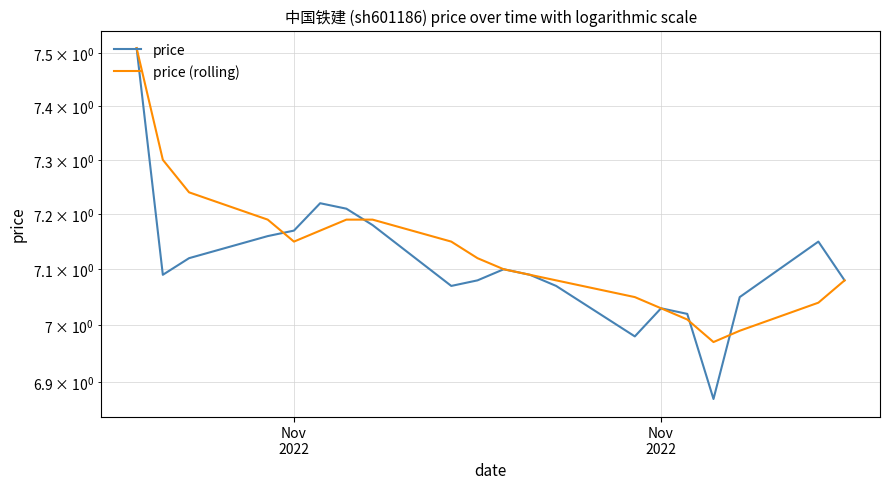

How many data points in price (rolling) are above 7?

18